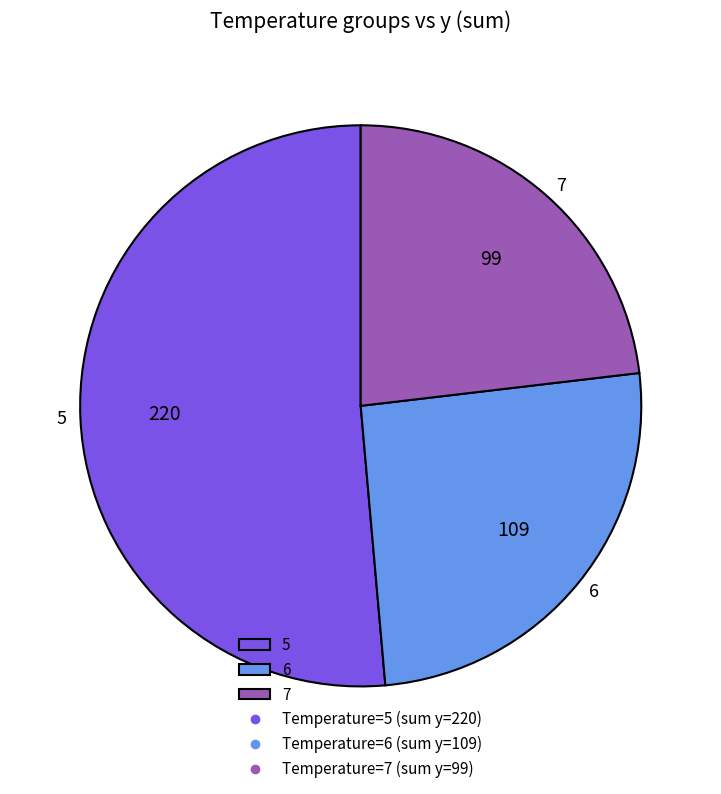

Which has a higher value, 7 or 5?

5